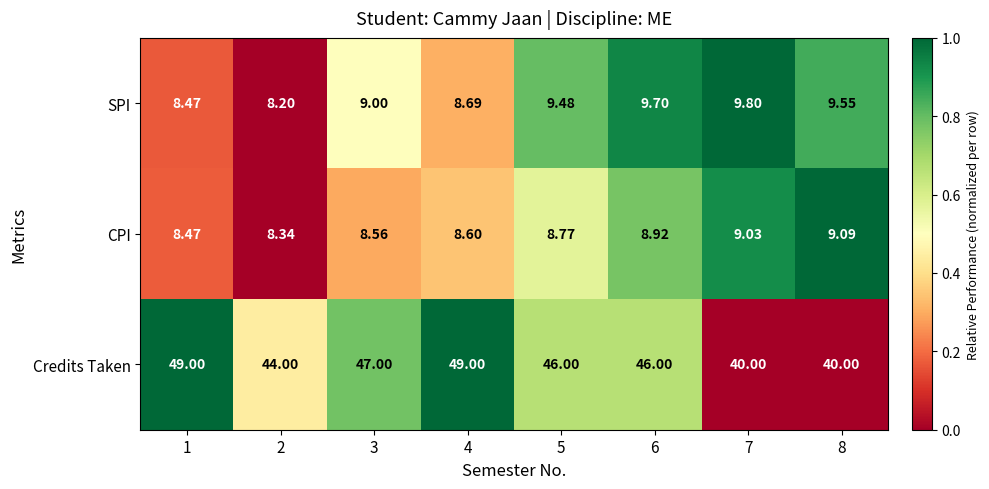

List the series in order of their peak value, highest first.

Credits Taken, SPI, CPI